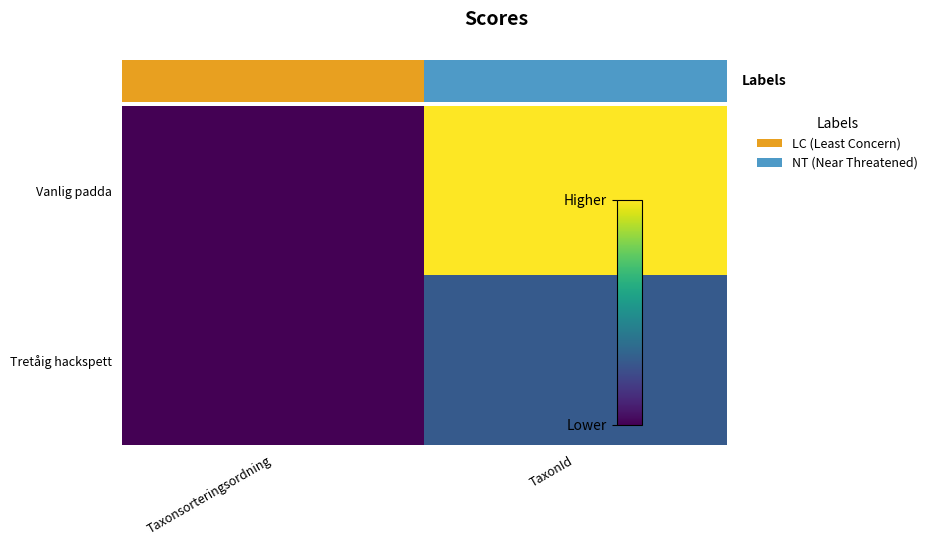

At TaxonId, list the series in order from smallest to largest.

Tretåig hackspett, Vanlig padda